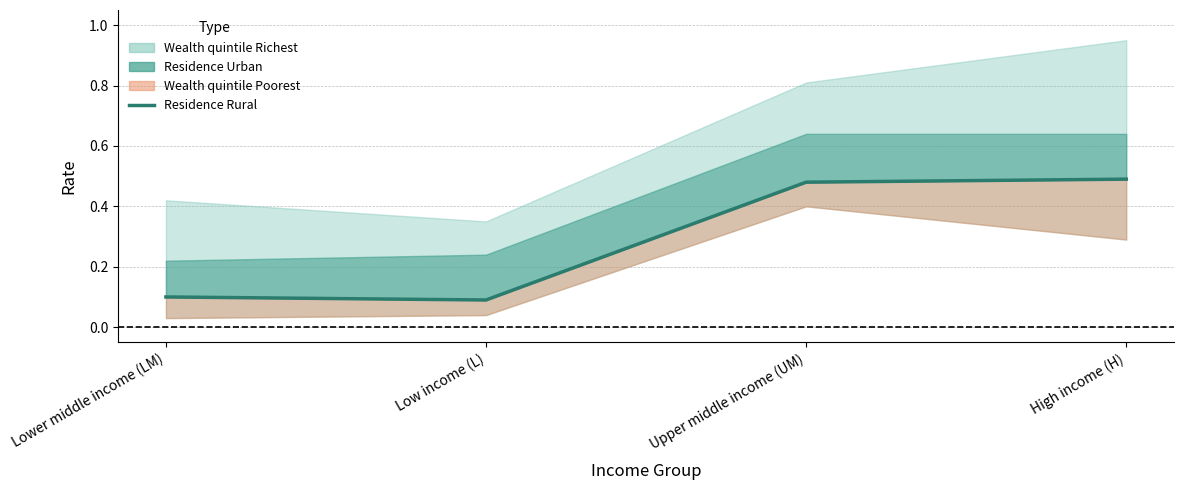

True or false: the data has more than 0 interior local peaks.

False